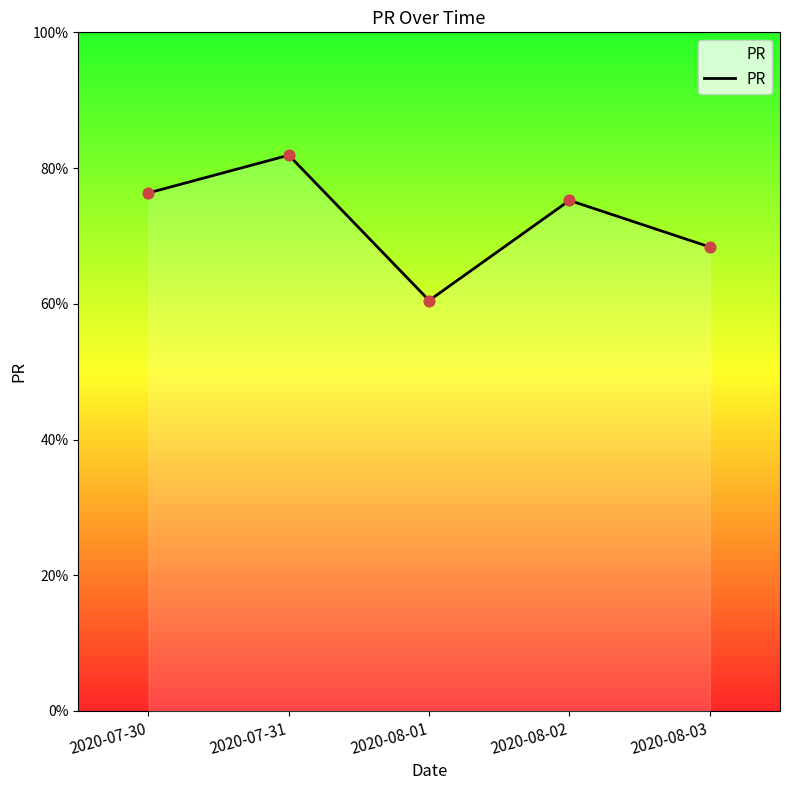

What is the change in value from 2020-08-01 to 2020-08-02?

+14.8